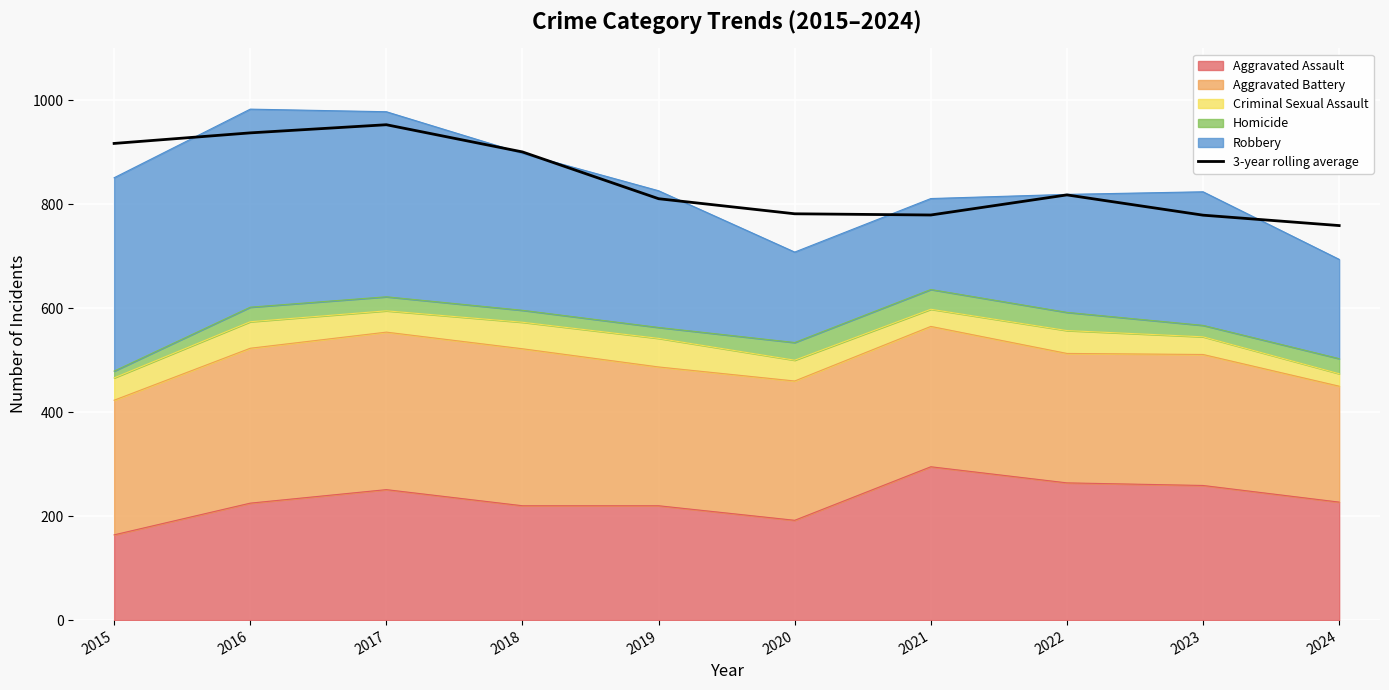

The value at 2018 is 326.4. True or false?

False